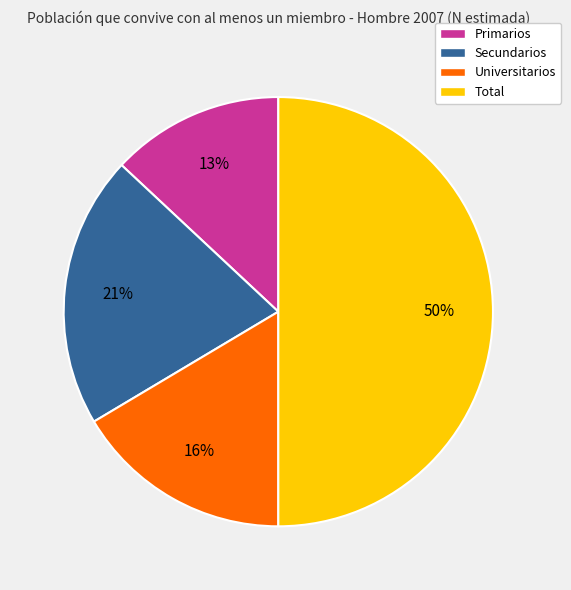

Is Universitarios the majority of the pie?

No